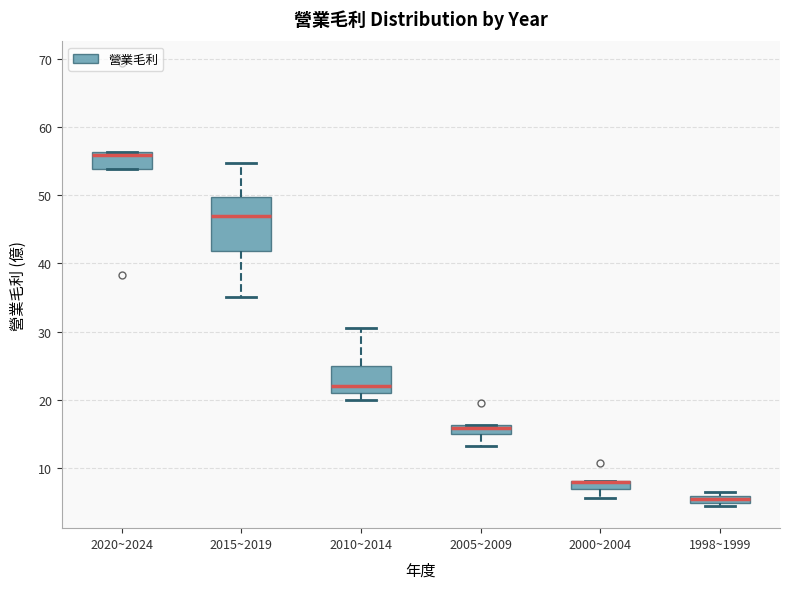

Where is the upper edge of the box for 2020~2024 on the y-axis? The values are not printed on the chart, so give them approximately, as read against the axis.

56